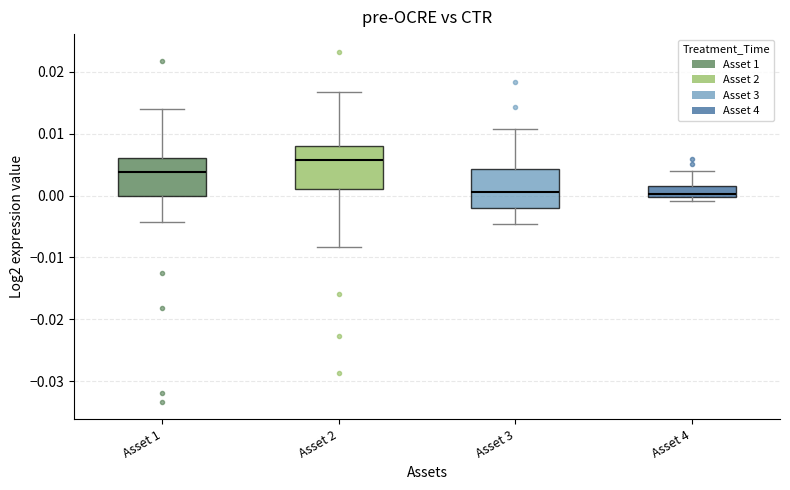

Where is the lower edge of the box for Asset 4 on the y-axis? The values are not printed on the chart, so give them approximately, as read against the axis.

0.000